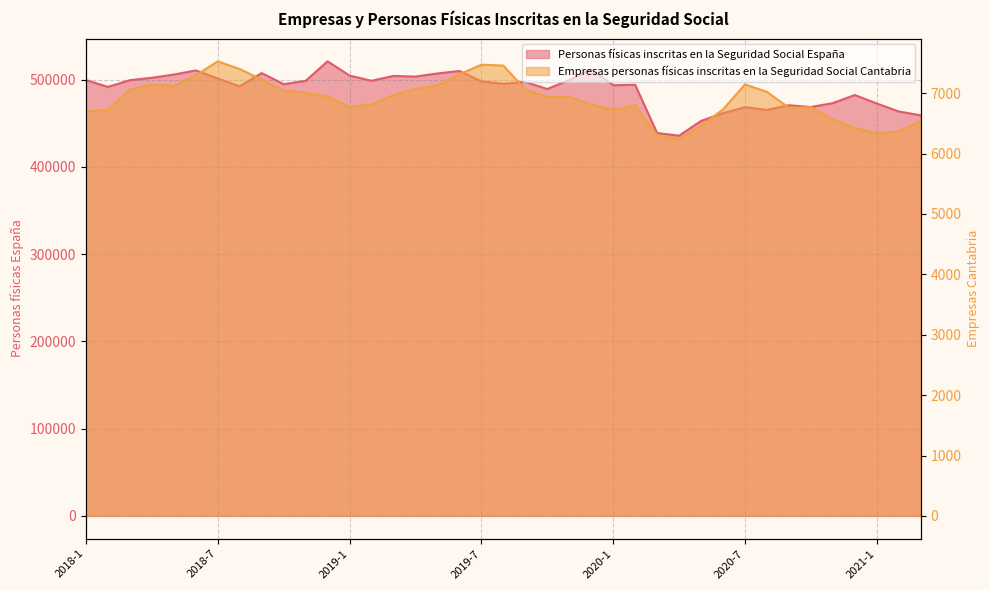

Rank the series by their average value, from lowest to highest.

Empresas personas físicas inscritas en la Seguridad Social Cantabria, Personas físicas inscritas en la Seguridad Social España